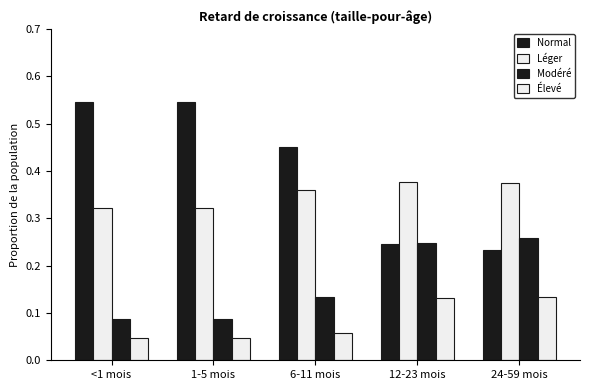

The Normal series shows 0.1 at 12-23 mois. True or false?

False